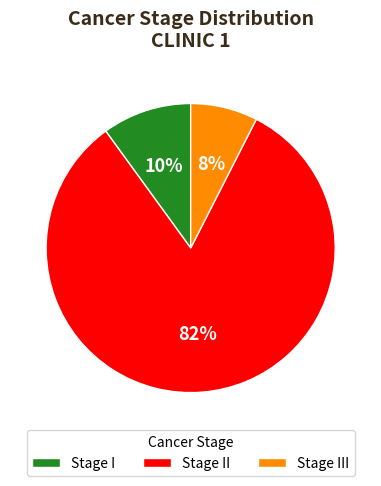

To the nearest percent, what is the average slice percentage?

33%